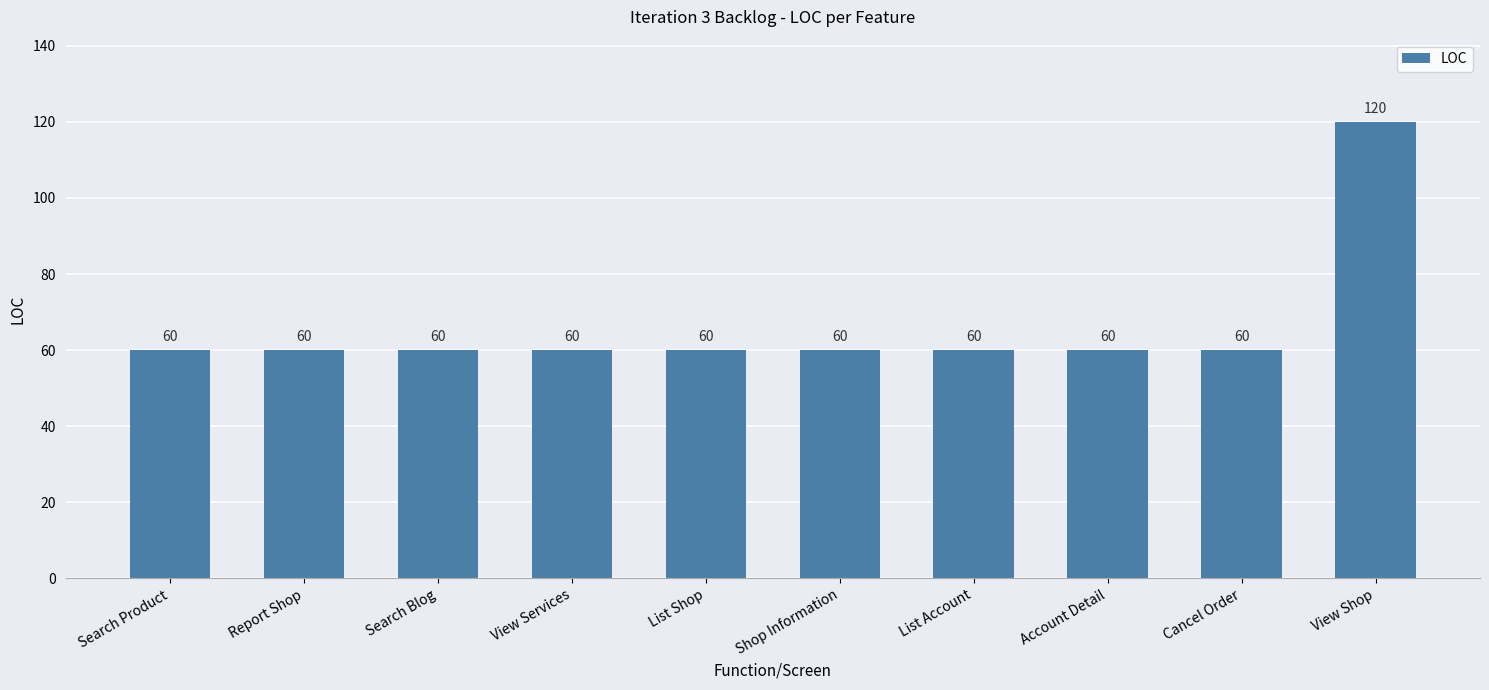

What is the minimum value shown in the chart?

60